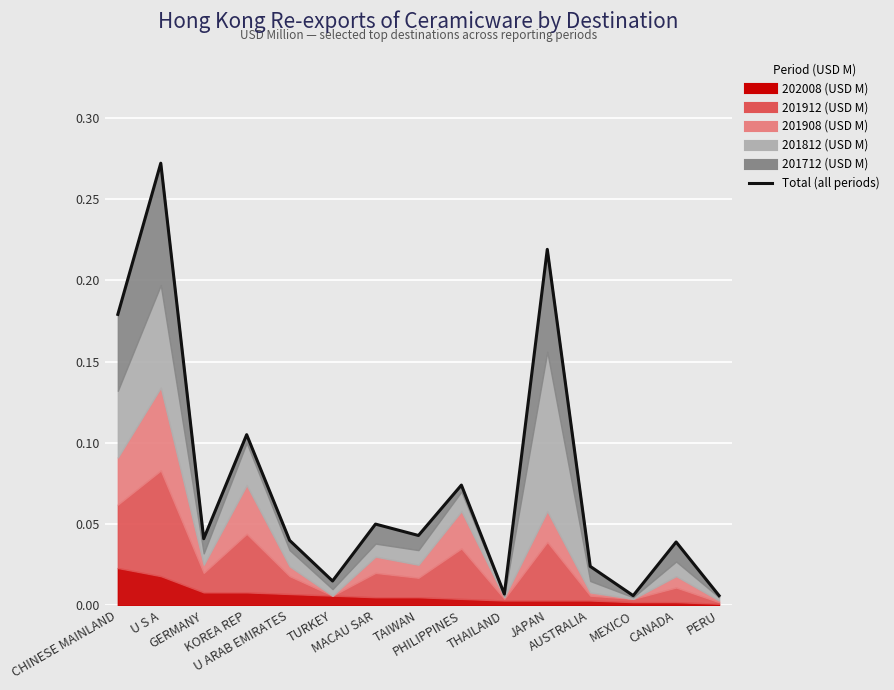

How many lines are shown in the chart?

1